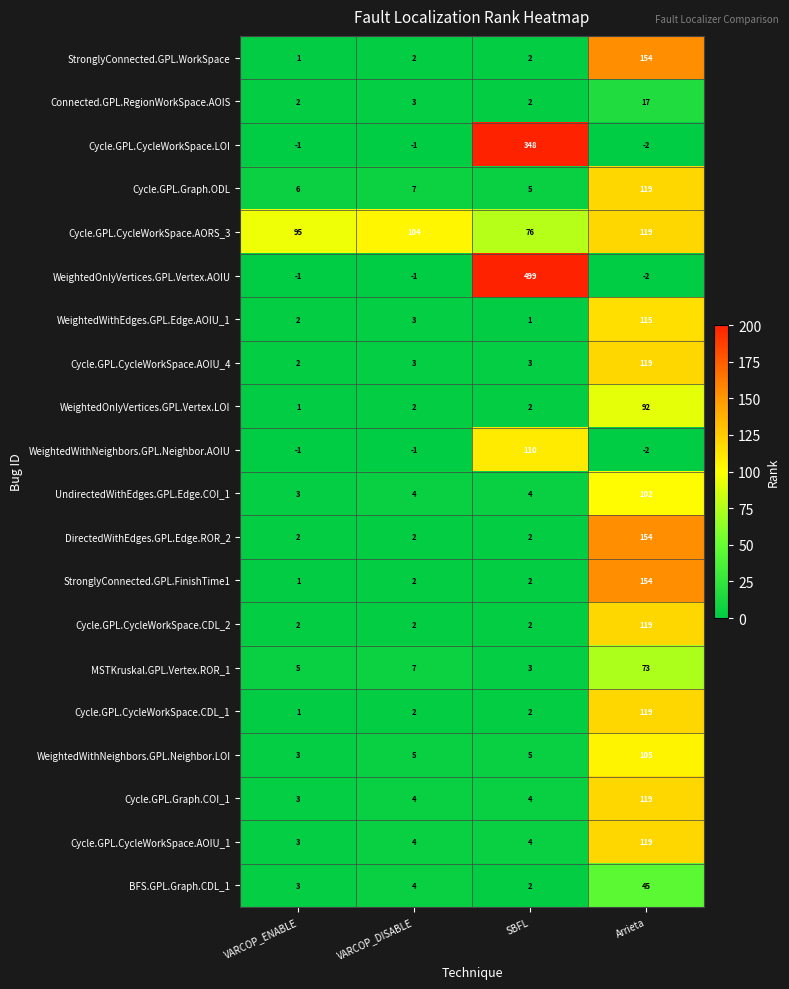

At how many categories does at least one series exceed 60?

4